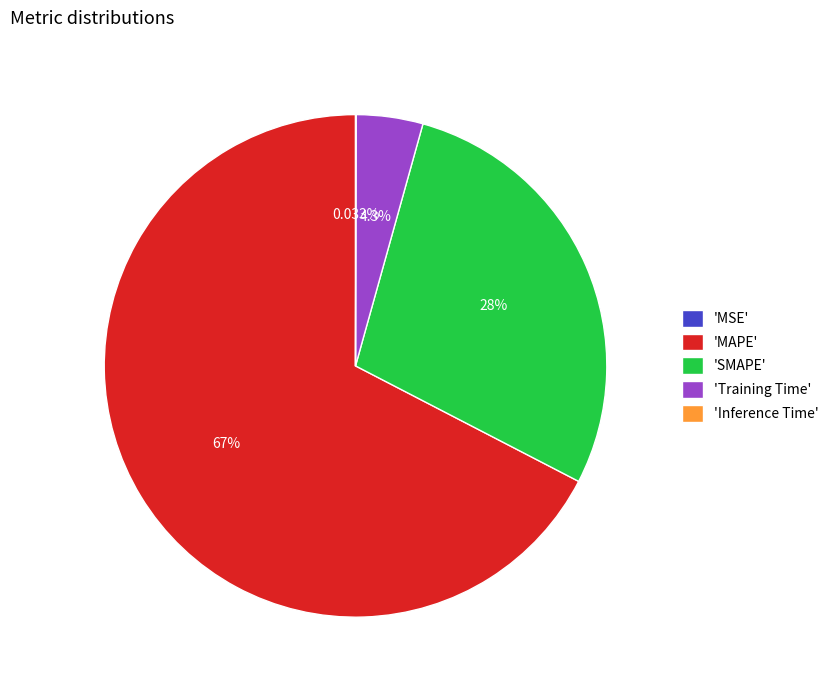

What is the largest slice in the pie chart?

'MAPE'